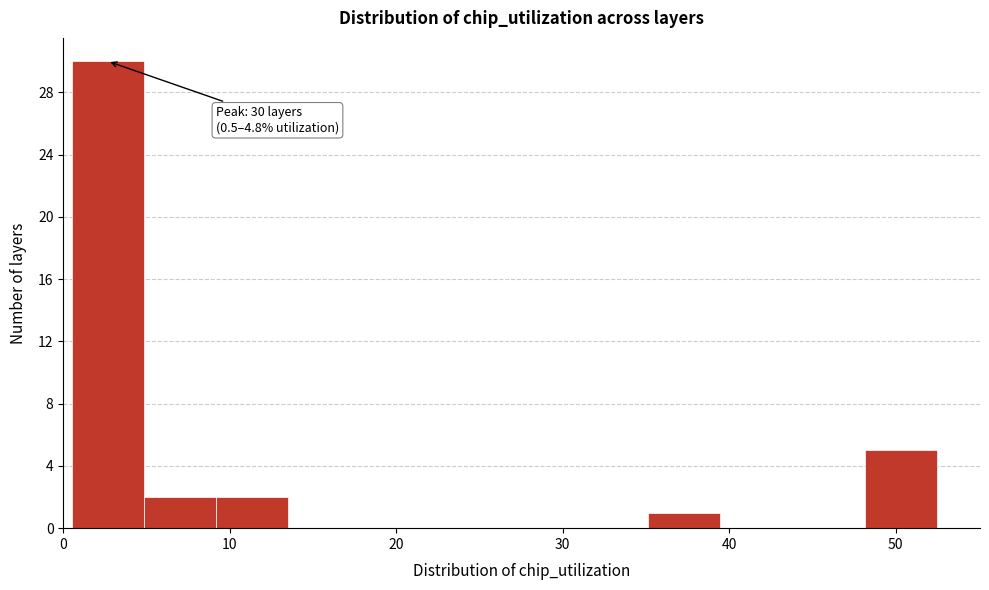

Over which range of the x-axis is the bar tallest?

1 to 5